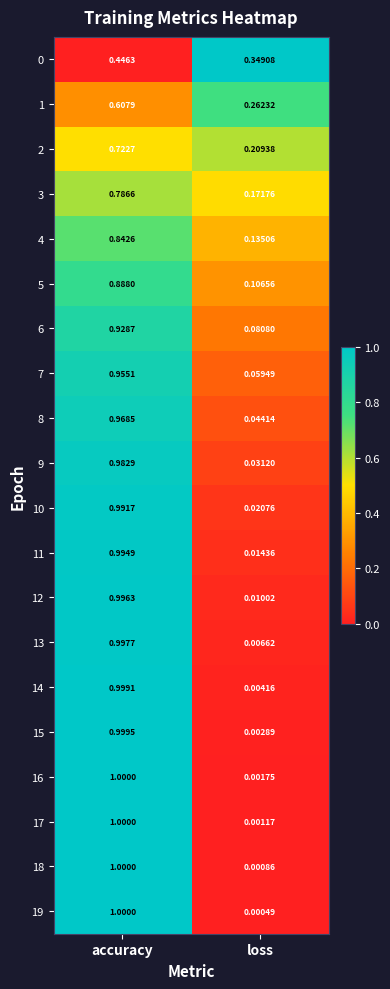

Which category has the lowest value across all series?

loss